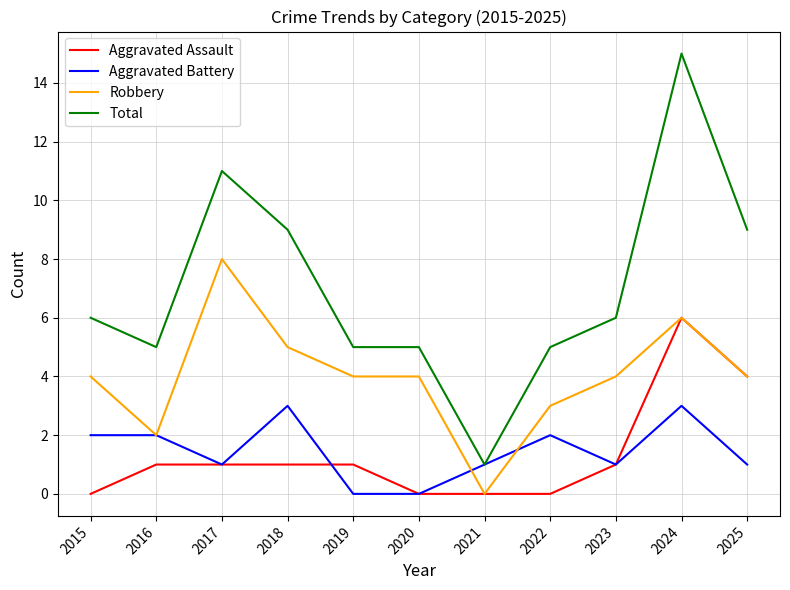

True or false: Robbery and Total intersect in this chart.

False